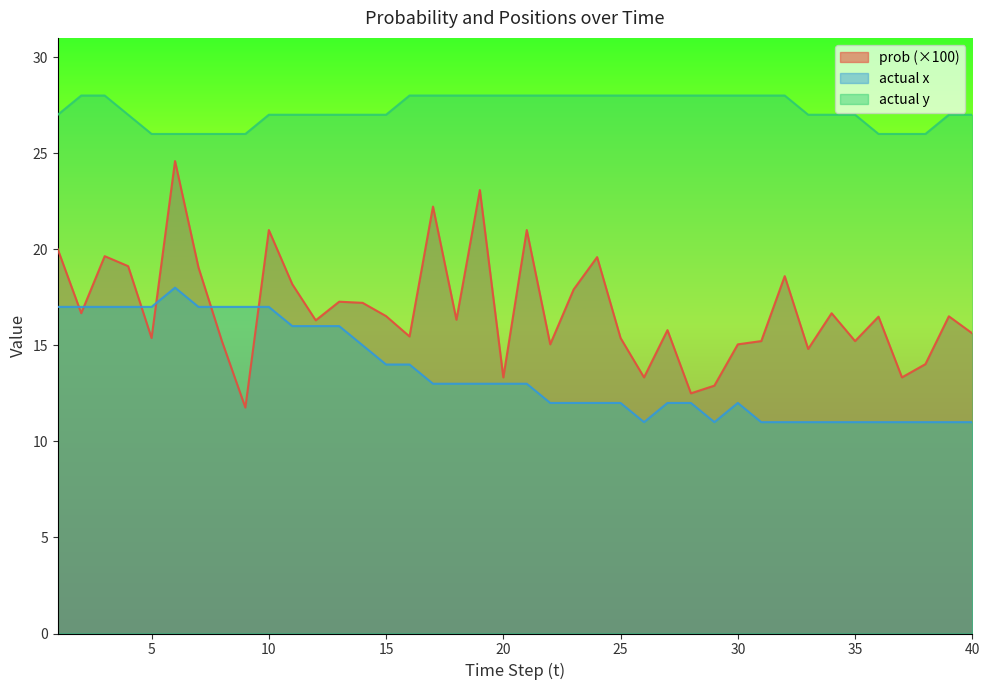

True or false: actual y and prob intersect in this chart.

False